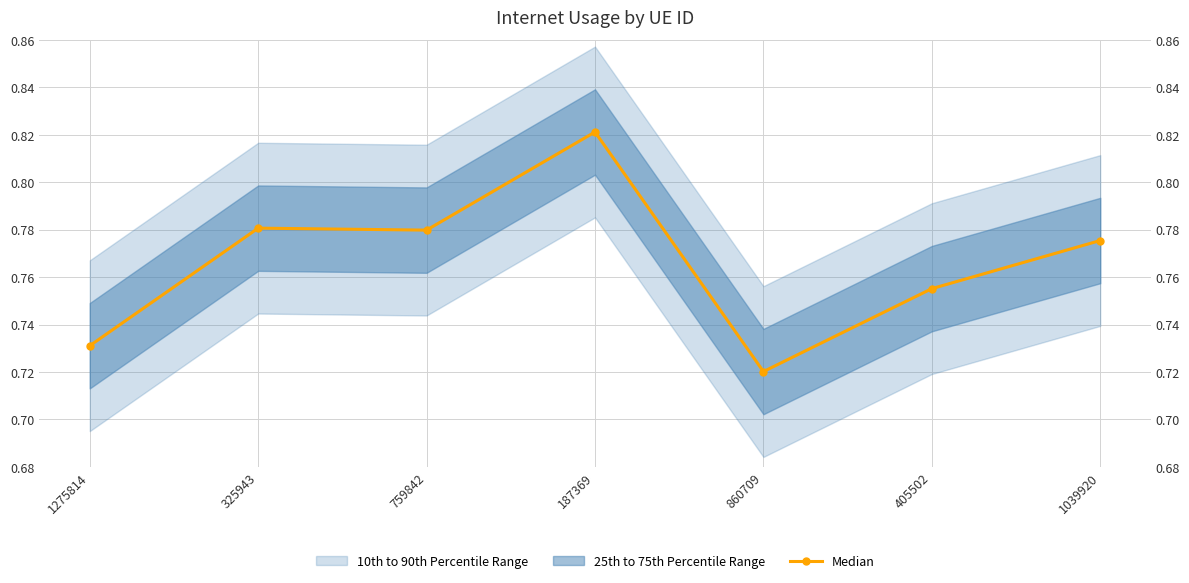

Reading left to right, extract all data points from this chart.

0.7	0.8	0.8	0.8	0.7	0.8	0.8